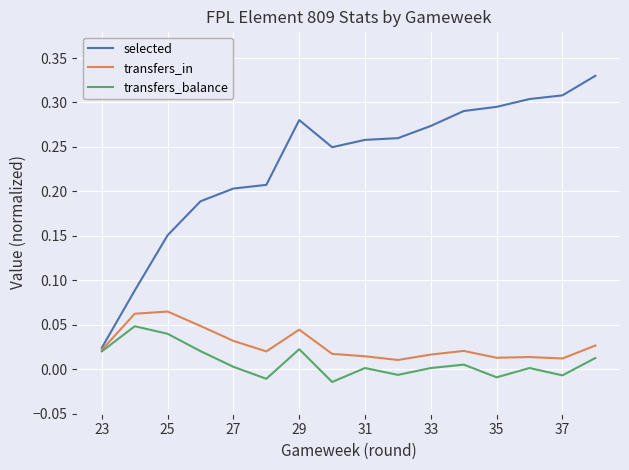

Which series has the widest spread of values?

selected